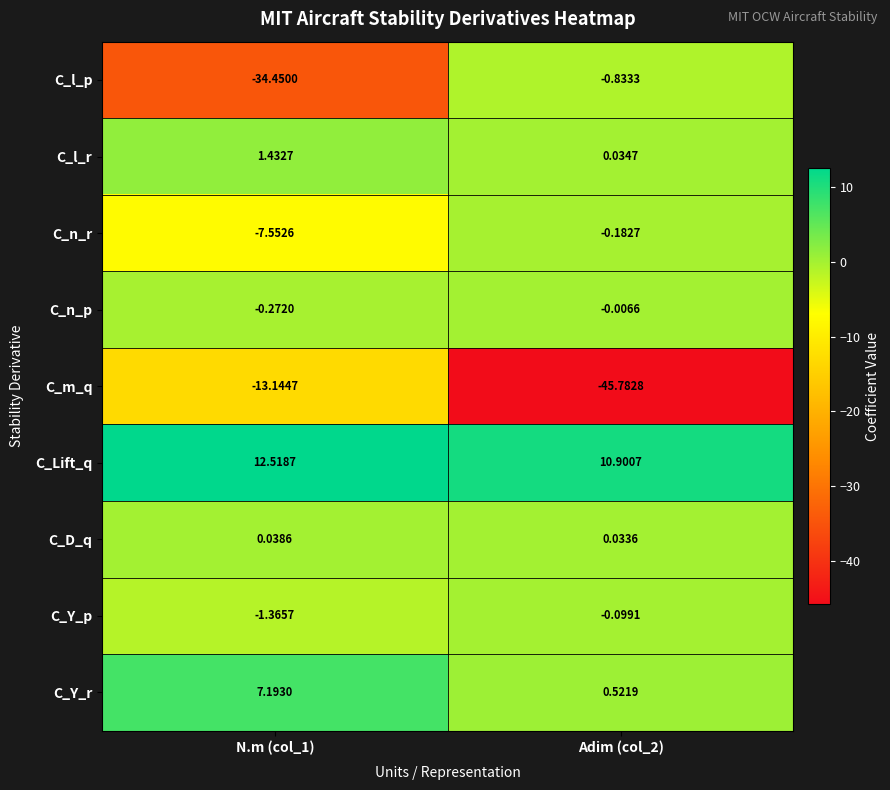

List the series in order of their peak value, highest first.

C_Lift_q, C_Y_r, C_l_r, C_D_q, C_n_p, C_Y_p, C_n_r, C_l_p, C_m_q